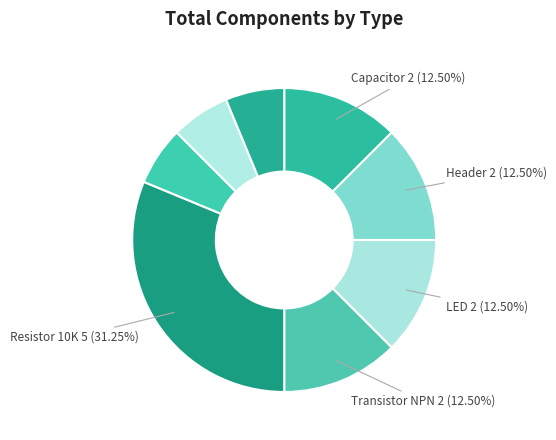

Which category has the smallest portion of the pie?

Resistor 1K